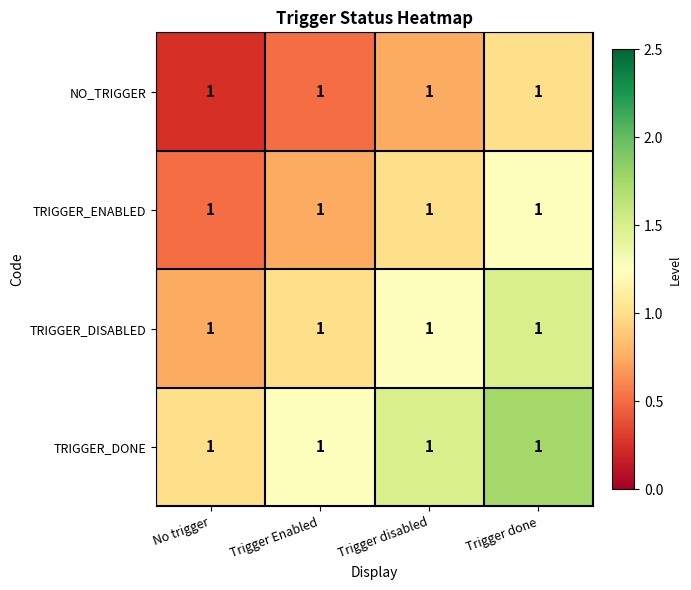

What value does the TRIGGER_DISABLED series have at Trigger Enabled?

1.0